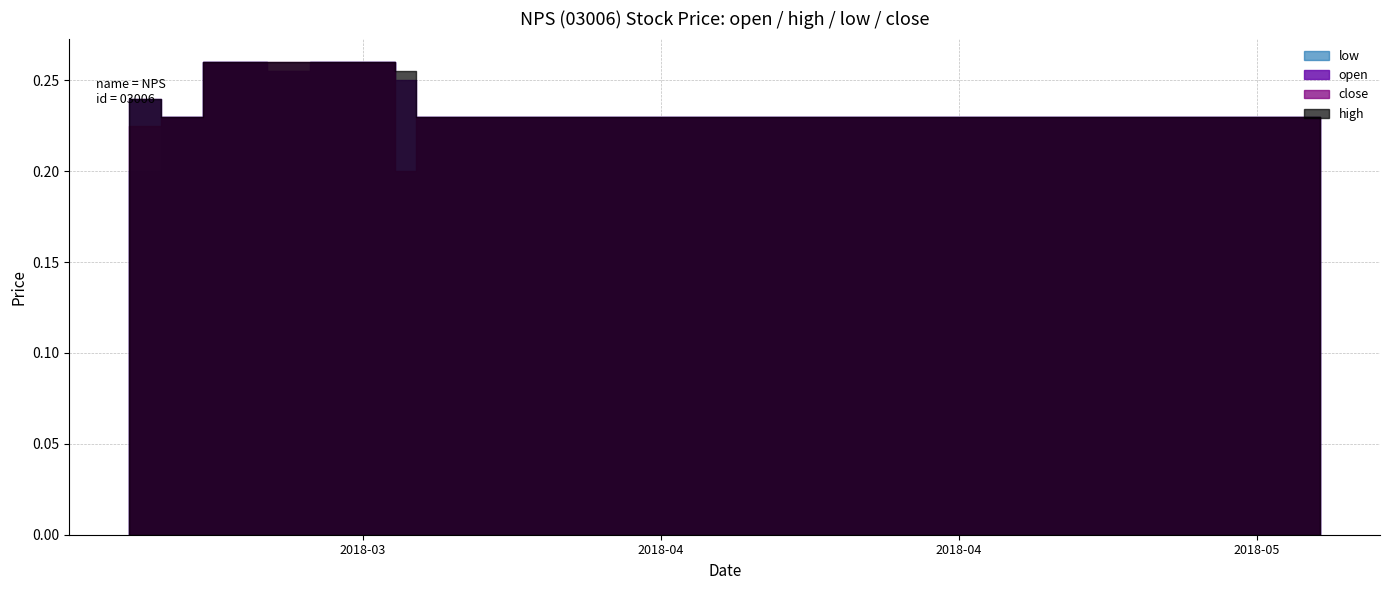

True or false: low has a value of 0.1 at 2018-03-15.

False